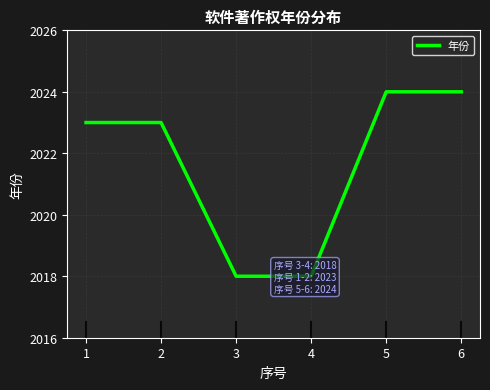

What is the difference between the maximum and second lowest values?

6